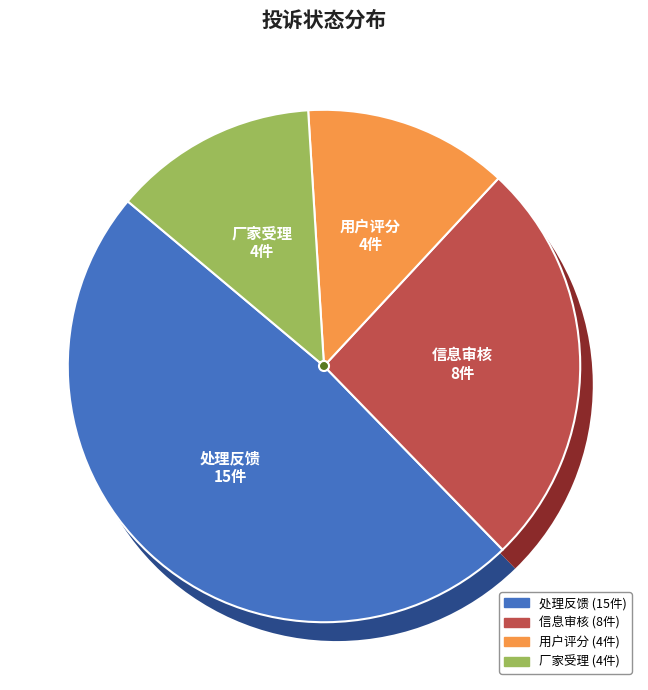

True or false: 信息审核 accounts for 19% of the total.

False